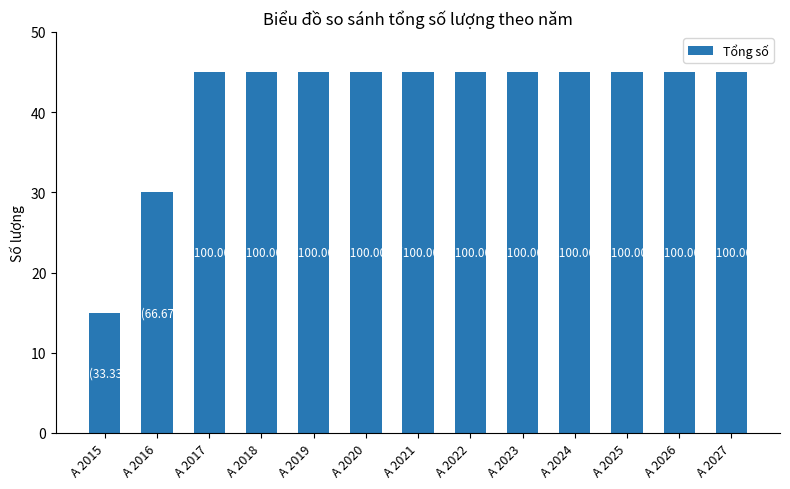

How many series are shown in this chart?

1